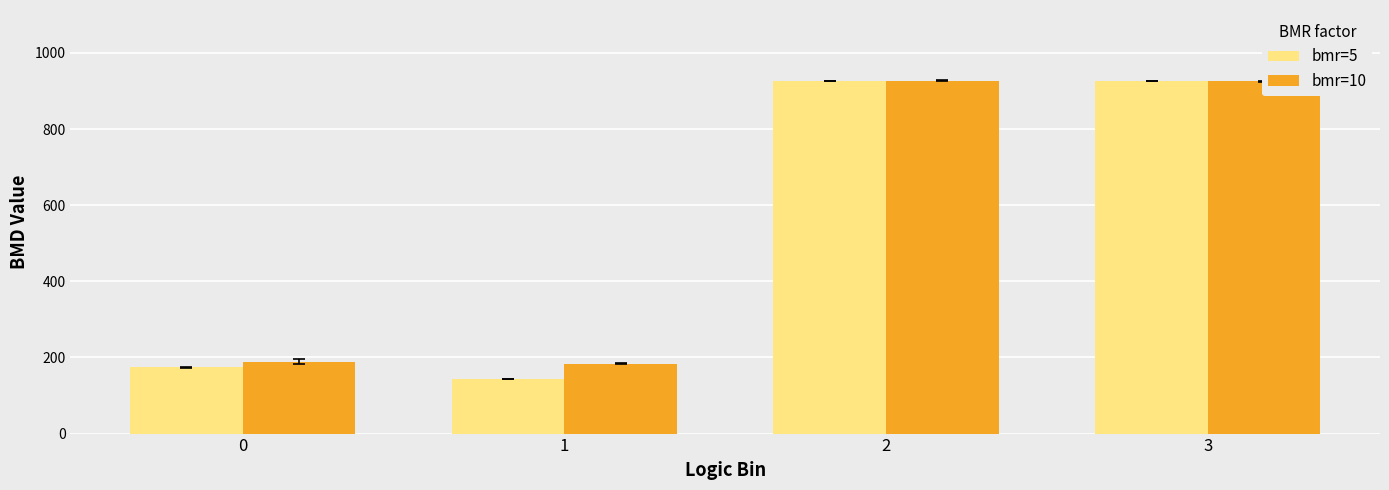

Which series has the largest range (max minus min)?

bmr=5